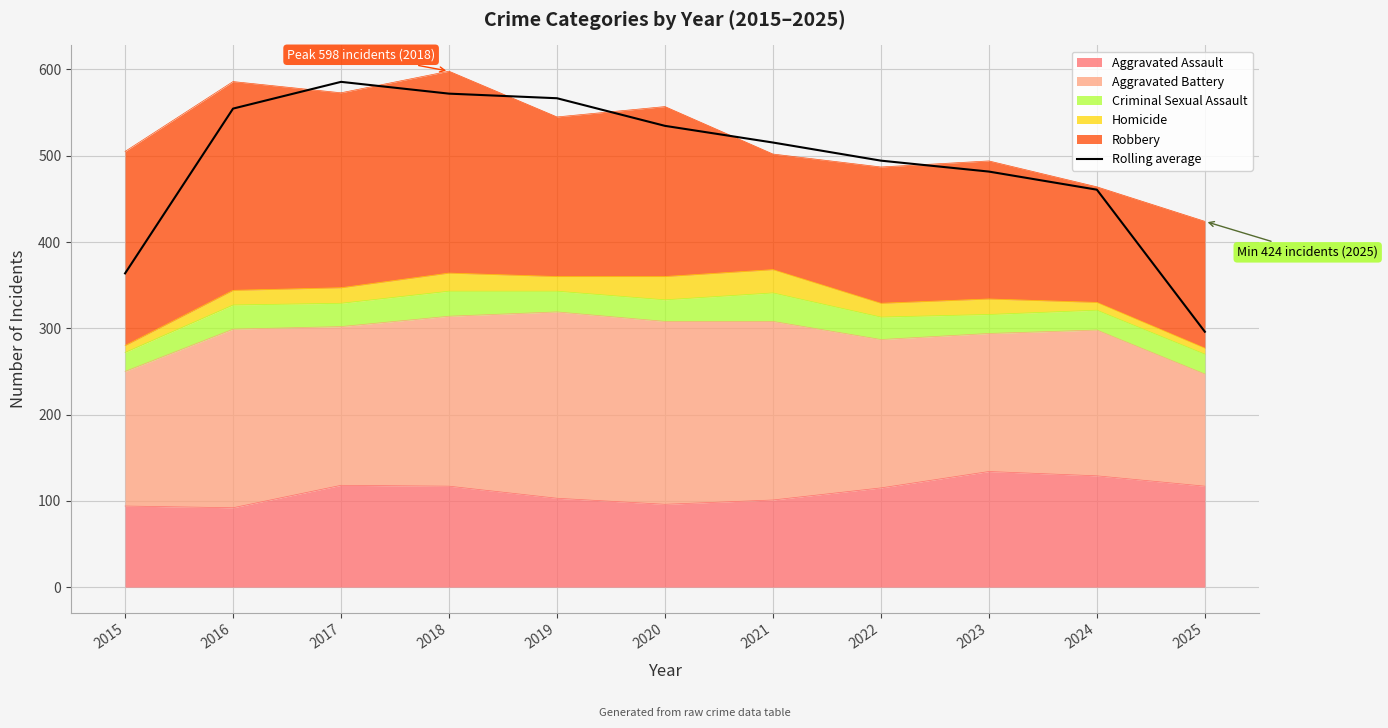

What value does the data have at 2021?

515.3